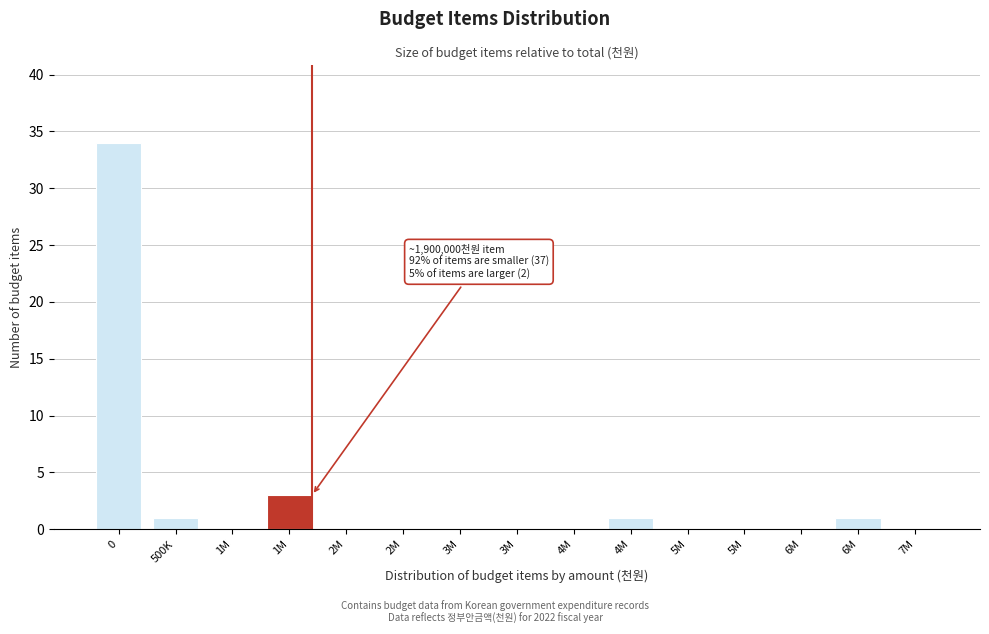

Are the bars horizontal?

No